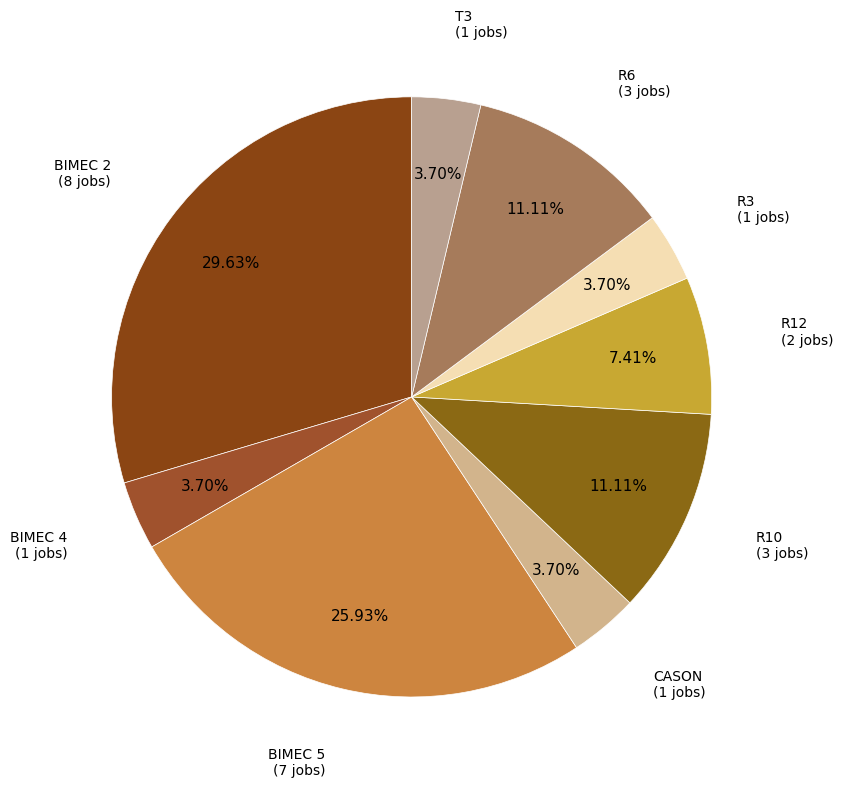

To the nearest percent, what is the difference between the R3 and R10 slice percentages?

7%